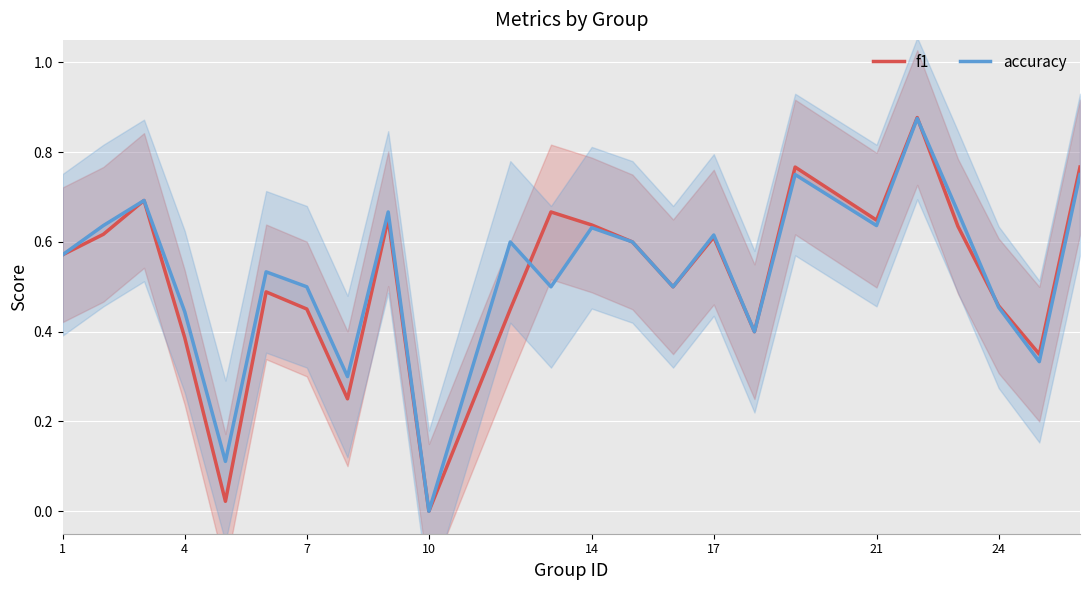

What is the value of the accuracy point at the 4th from the left?

0.4